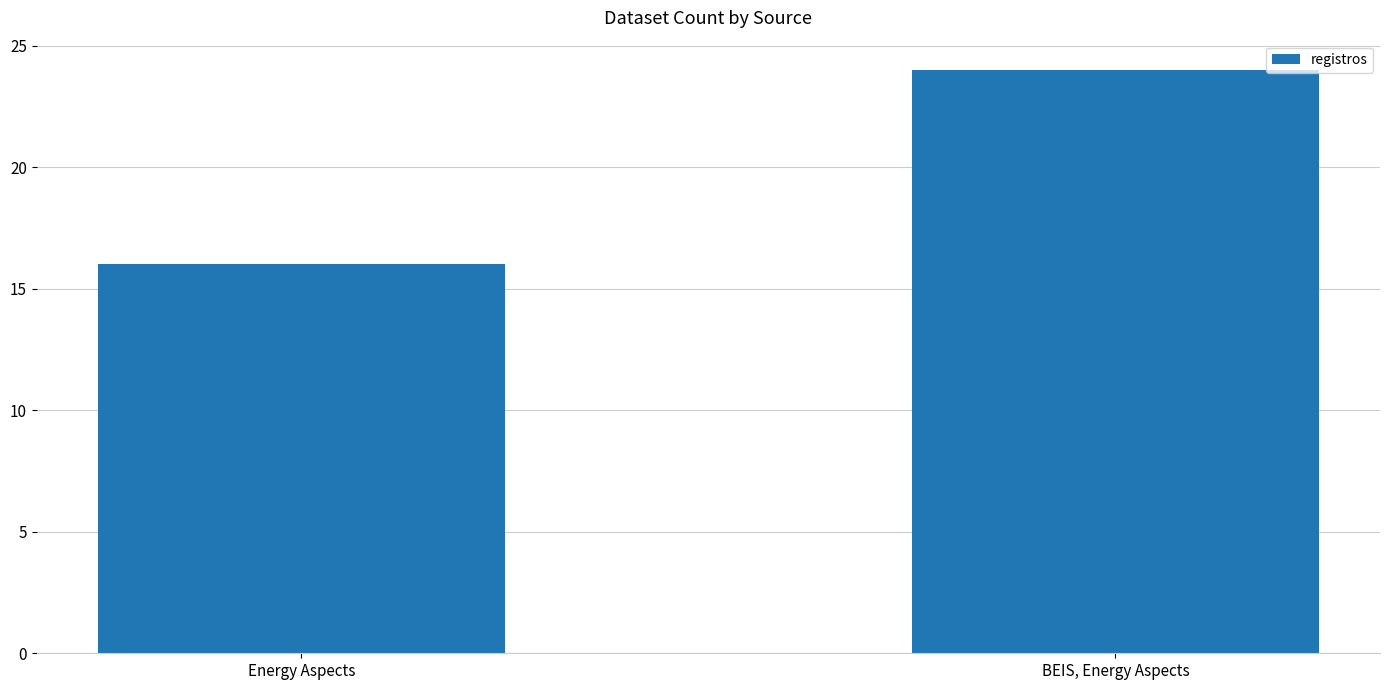

At which category does the chart reach its peak across all series?

BEIS, Energy Aspects